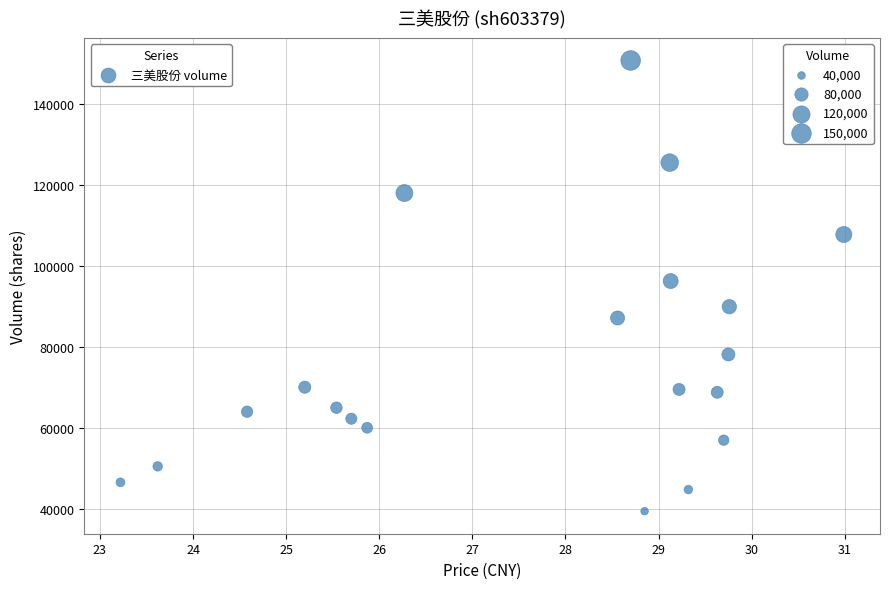

What is the range of Y values (max minus min)?

111232